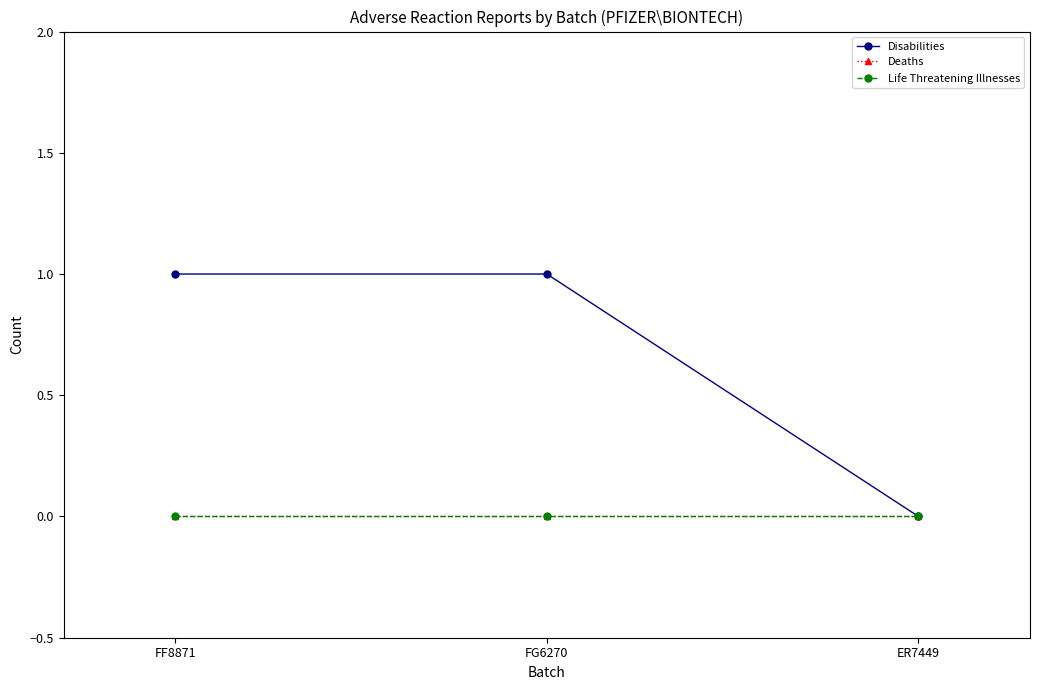

What is the label of the 1st point from the right?

ER7449